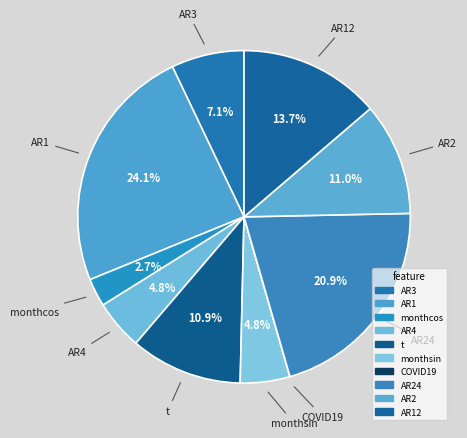

Rank the categories by value from highest to lowest.

AR1, AR24, AR12, AR2, t, AR3, AR4, monthsin, monthcos, COVID19